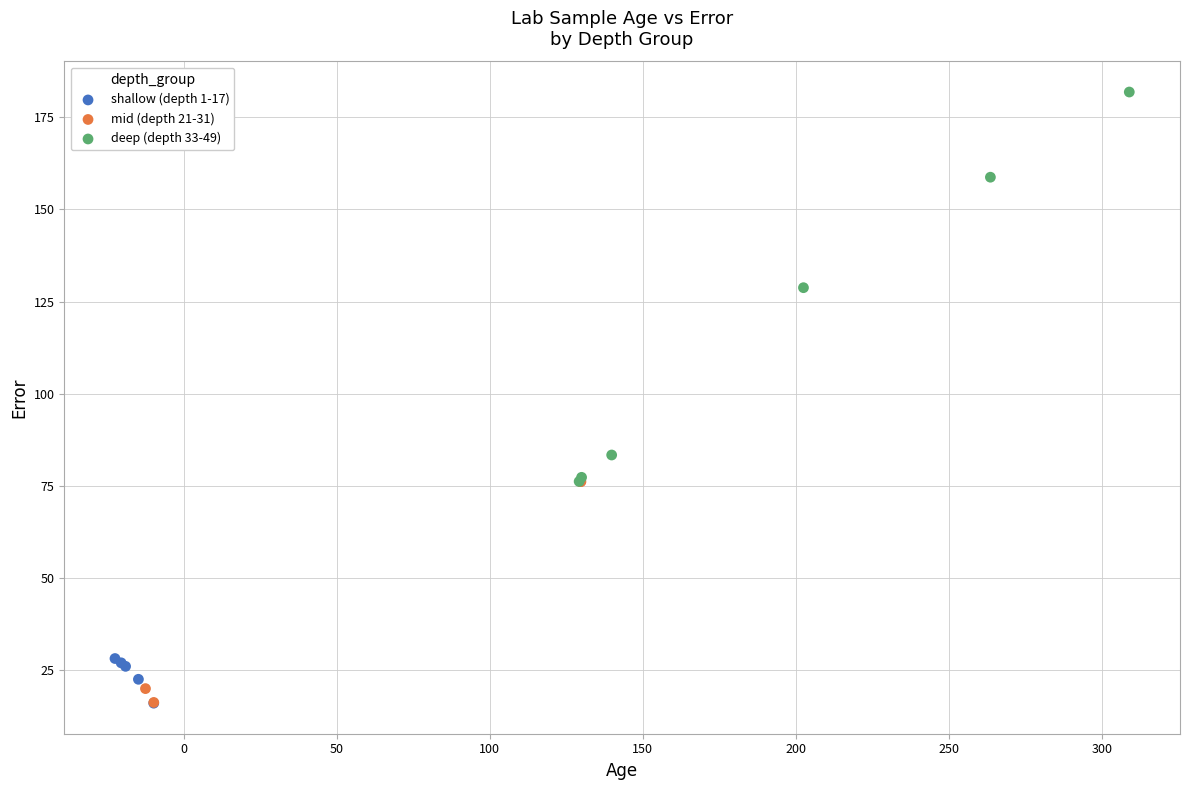

Which series has the largest Y range (max minus min)?

deep (depth 33-49)